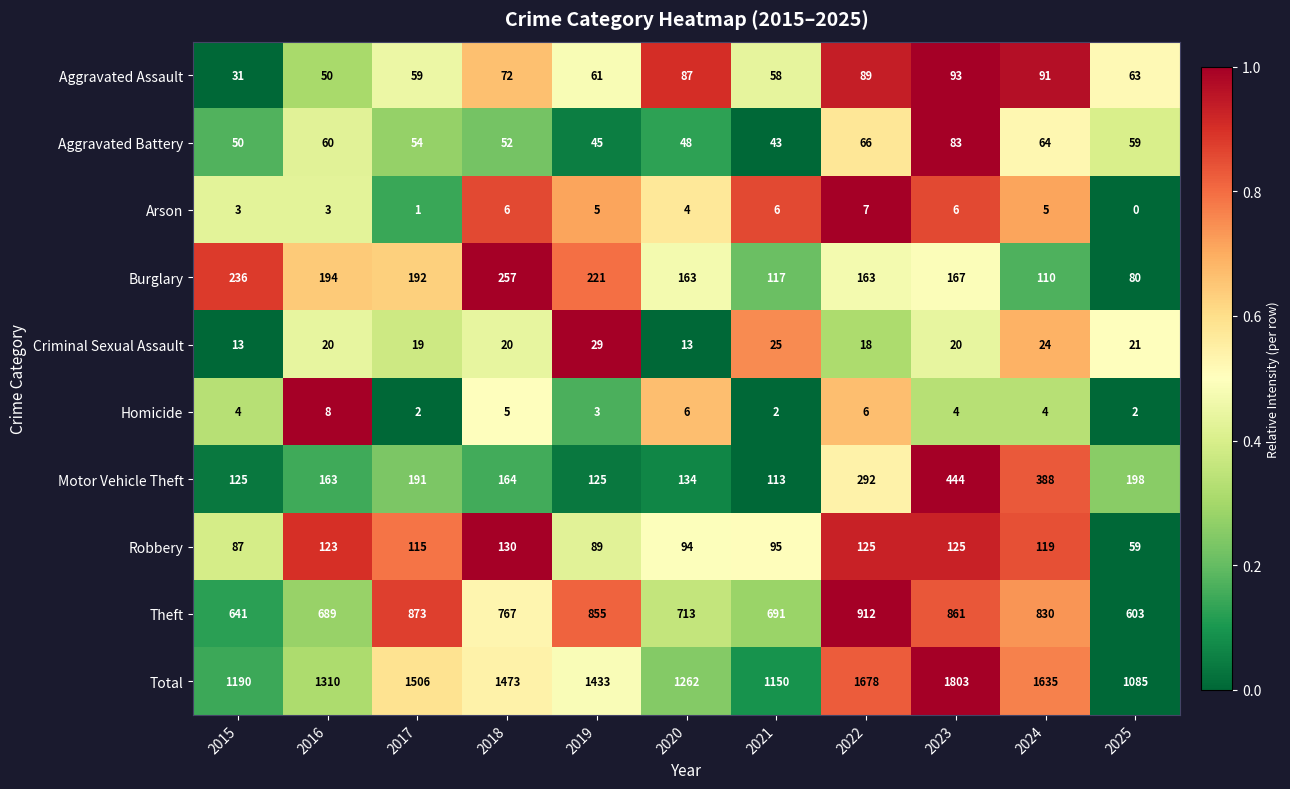

How many data points does each series have?

11